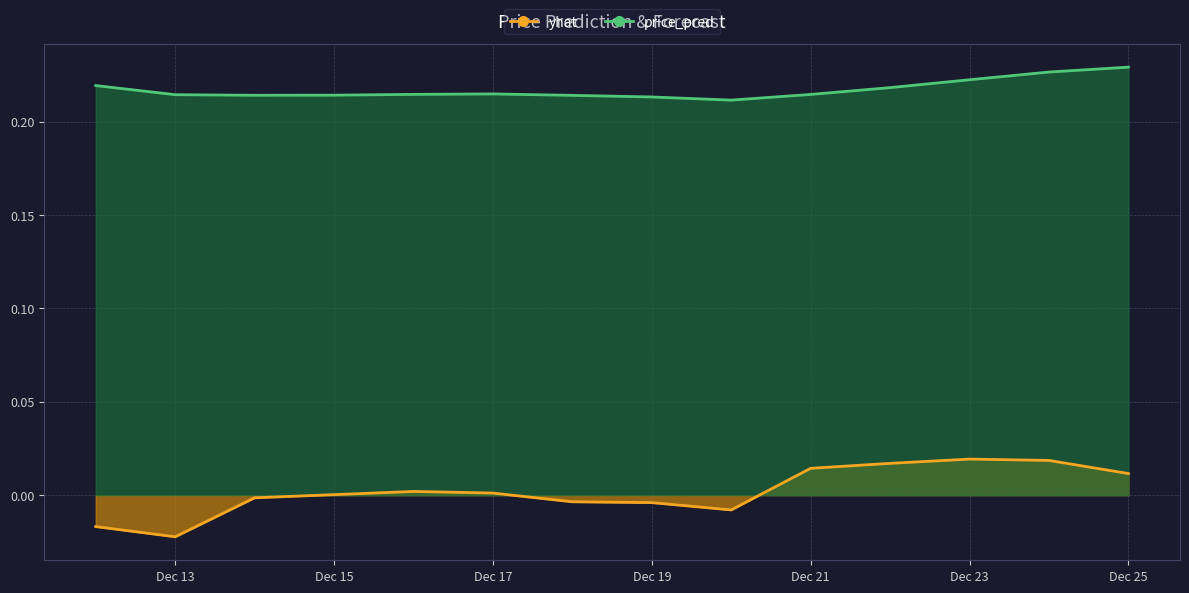

Is it true that yhat equals -0.0 at 2022-12-20?

True